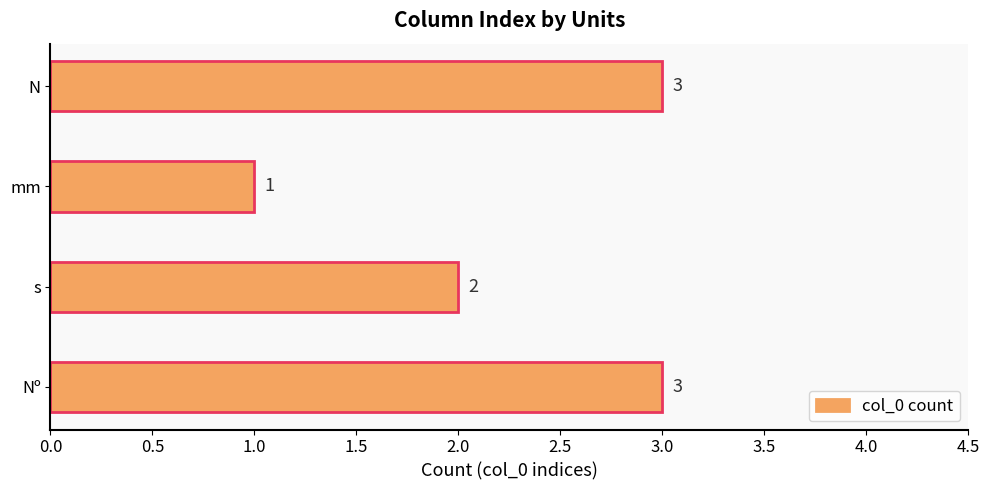

Is it true that the value at N is 5?

False